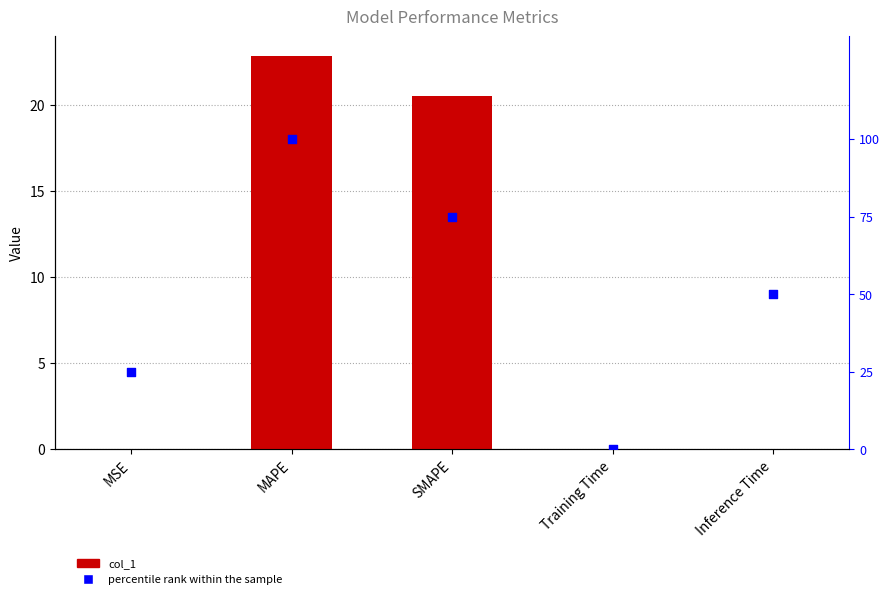

Which series contains the lowest Y value?

percentile rank within the sample